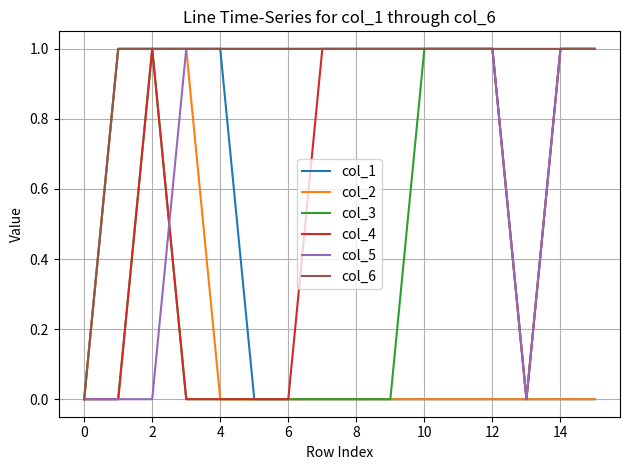

Which series has the largest total across all categories?

col_6